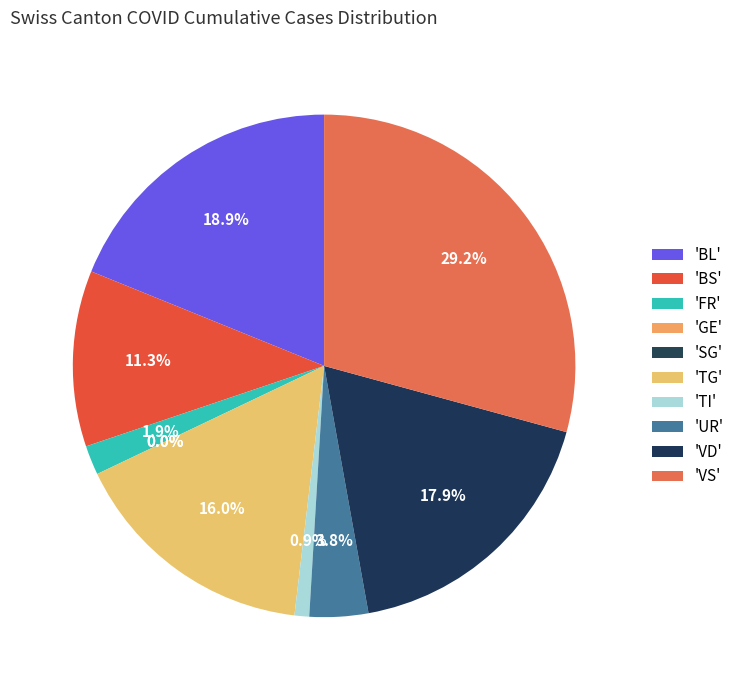

What percentage is the BS slice, to the nearest percent?

11%